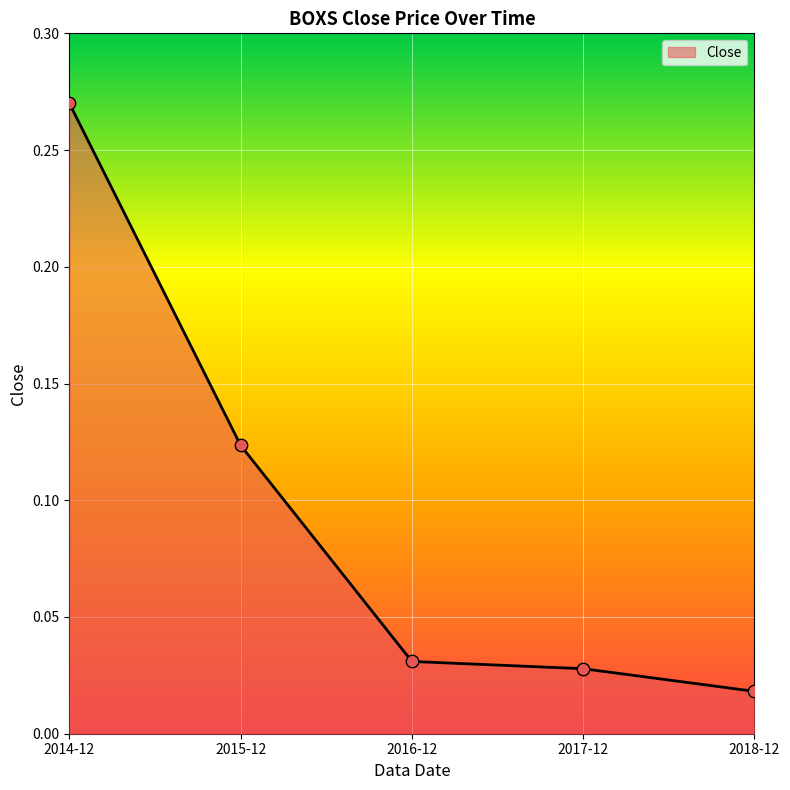

What is the change in value from 2014-12 to 2018-12?

-0.3